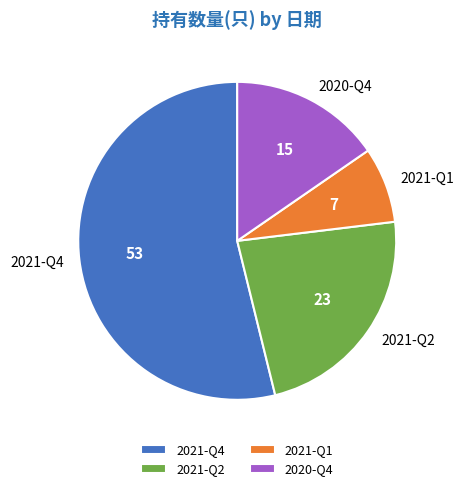

How many segments does this pie chart have?

4